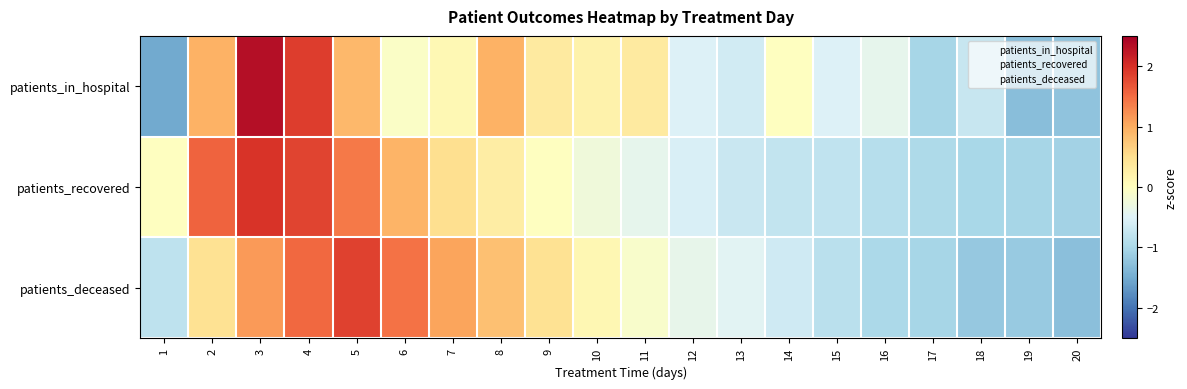

Which series has the widest spread of values?

patients_in_hospital